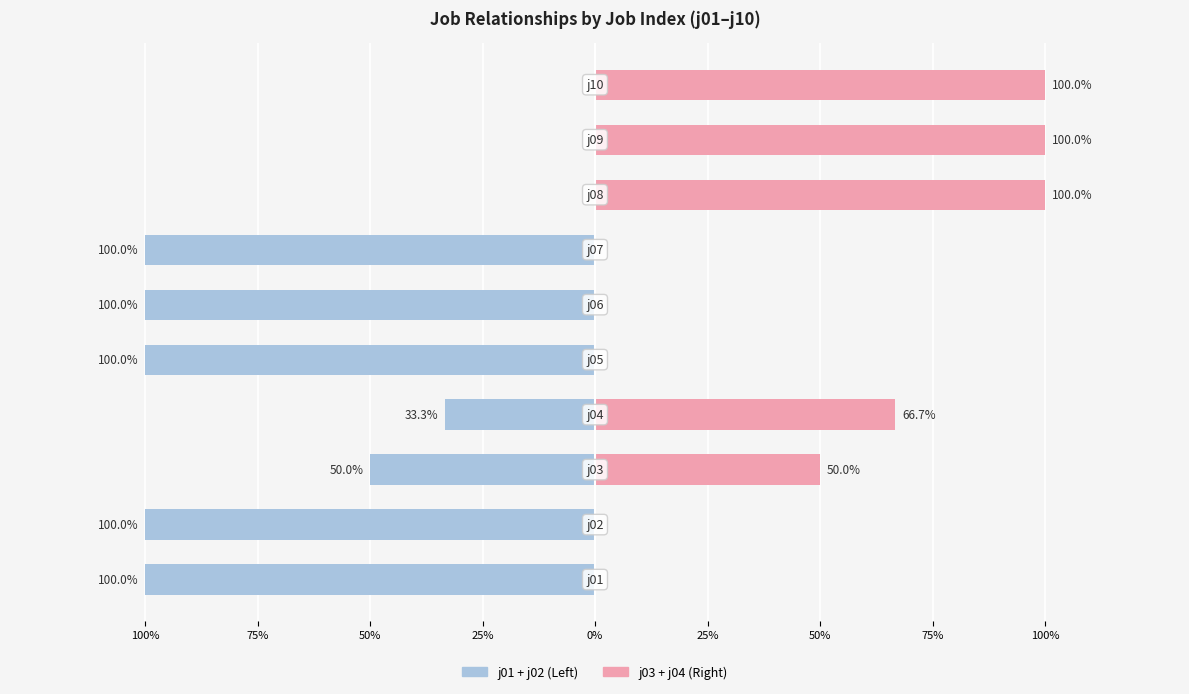

List the series in order of their overall mean, lowest first.

j01+j02, j03+j04